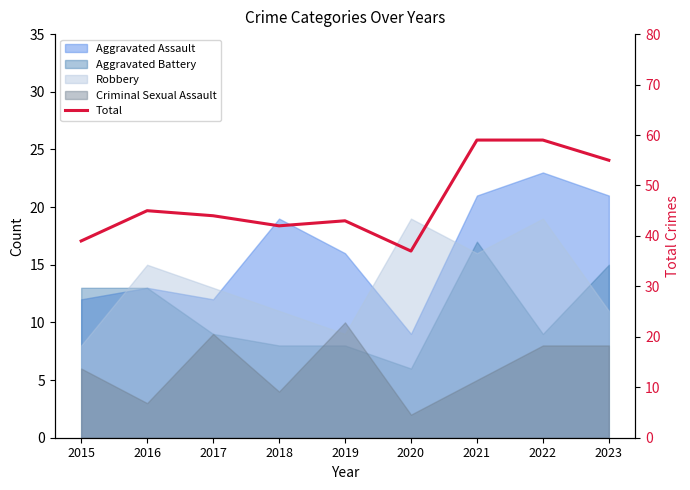

What is the change in value from 2018 to 2019?

+1